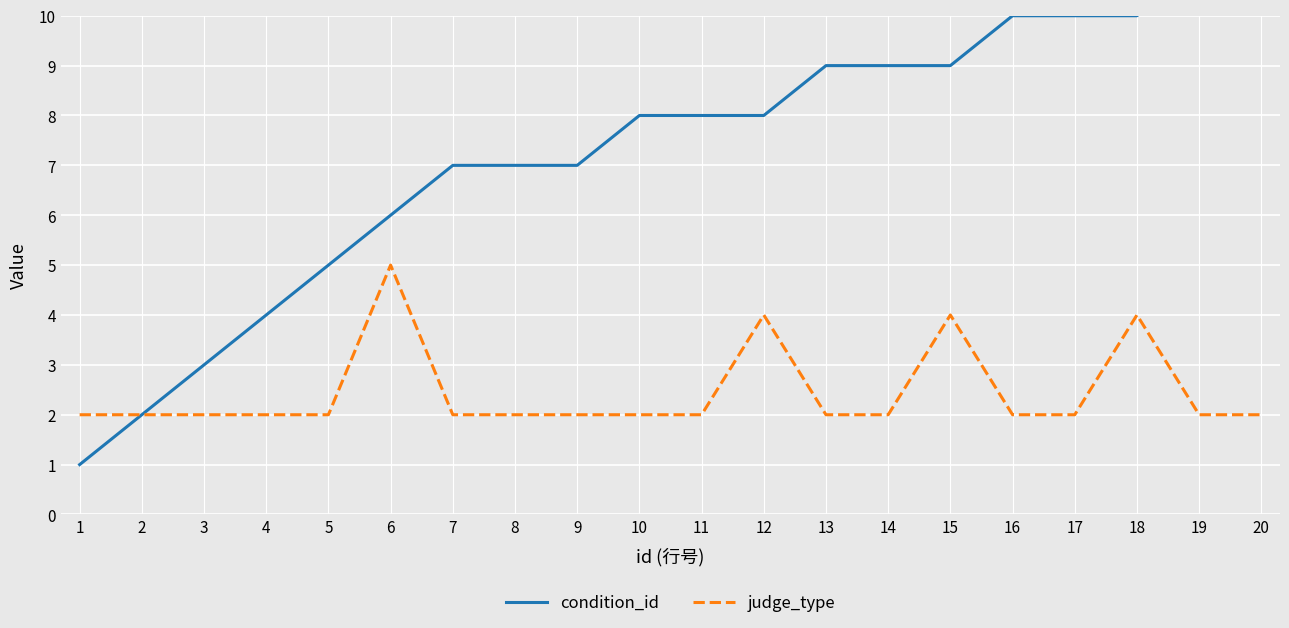

Reading right to left, list all the values displayed in this chart.

condition_id: 11	11	10	10	10	9	9	9	8	8	8	7	7	7	6	5	4	3	2	1
judge_type: 2	2	4	2	2	4	2	2	4	2	2	2	2	2	5	2	2	2	2	2